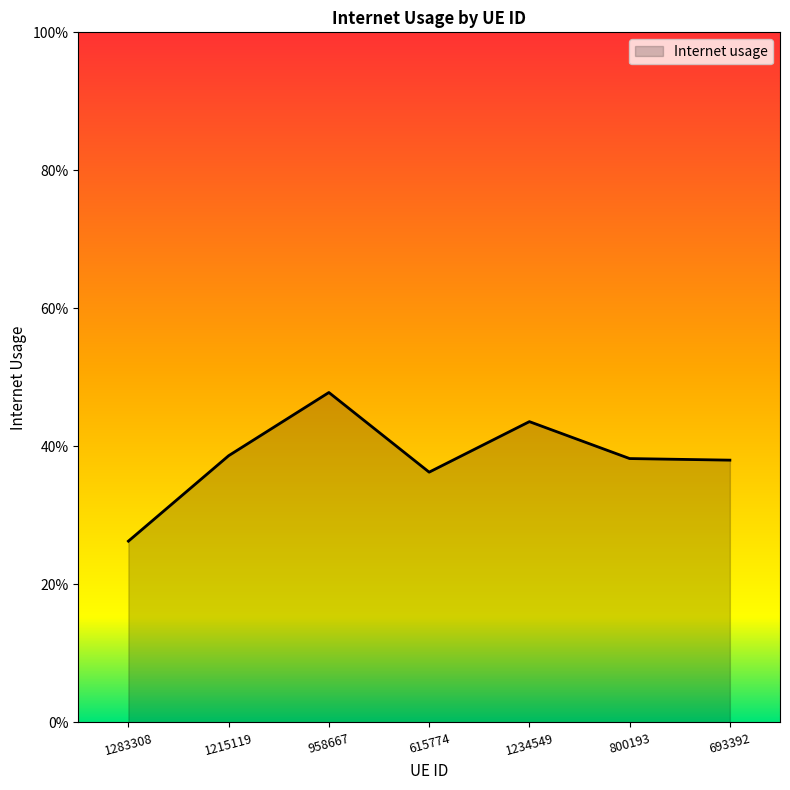

Is this an area chart (filled region under the line)?

Yes